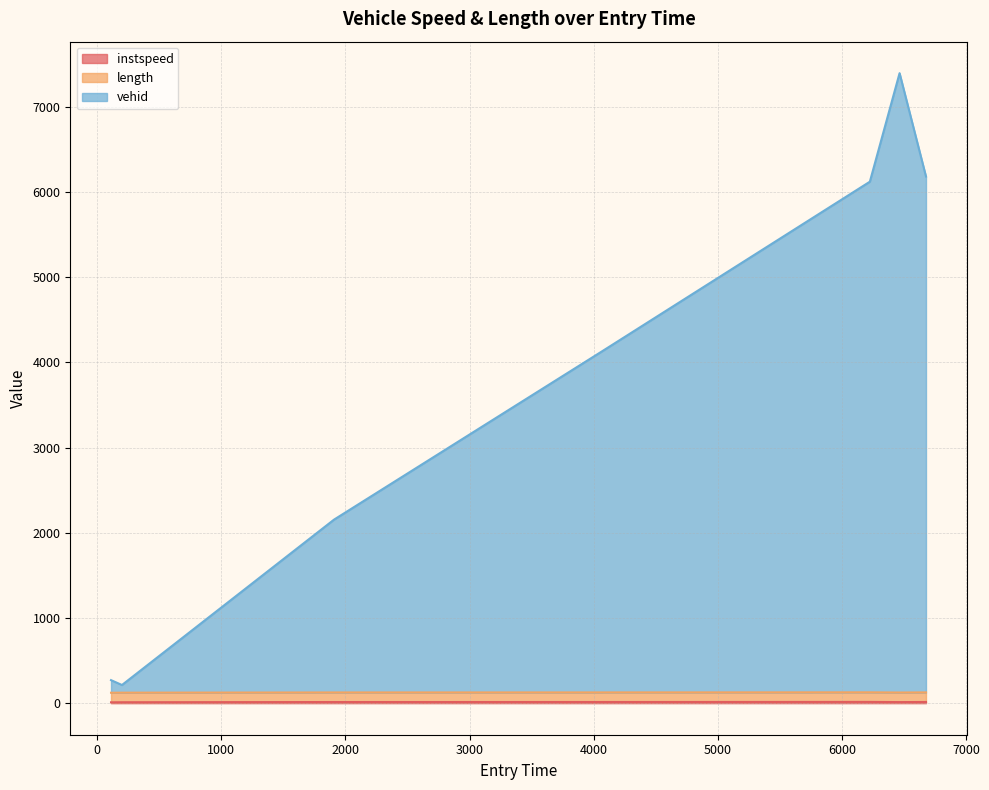

Is the value of instspeed at 1907.7111126482419 greater than the value of vehid at 199.43826586965397?

No